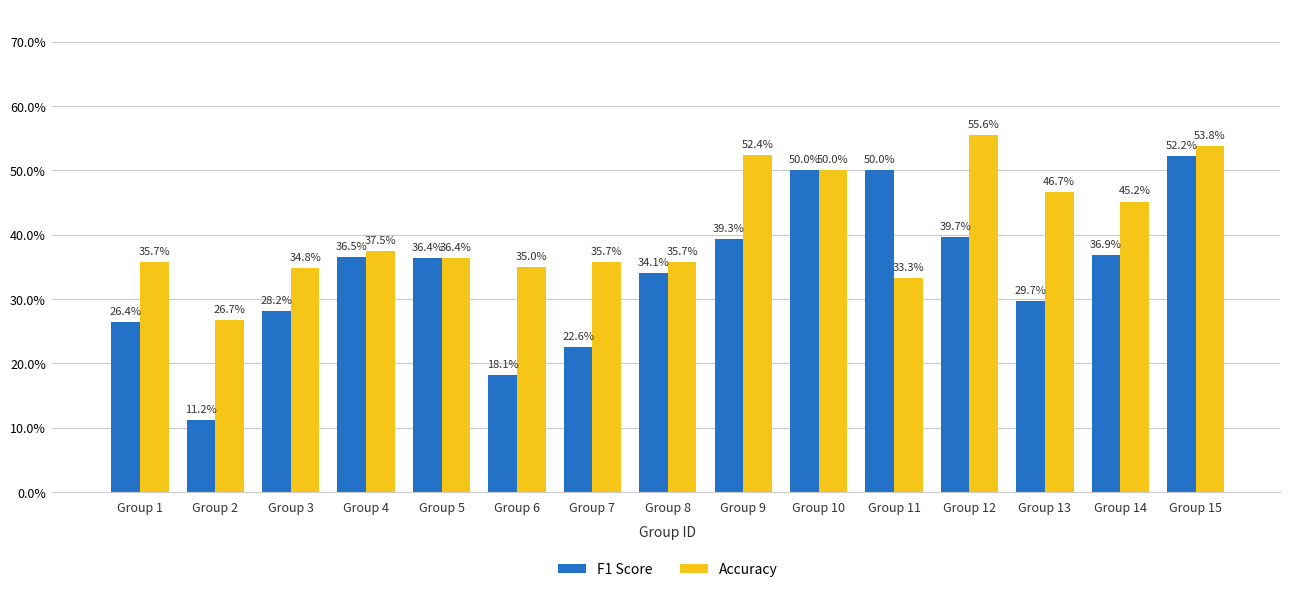

Reading left to right, transcribe all the data shown in this chart.

f1: Group 1=0.3	Group 2=0.1	Group 3=0.3	Group 4=0.4	Group 5=0.4	Group 6=0.2	Group 7=0.2	Group 8=0.3	Group 9=0.4	Group 10=0.5	Group 11=0.5	Group 12=0.4	Group 13=0.3	Group 14=0.4	Group 15=0.5
accuracy: Group 1=0.4	Group 2=0.3	Group 3=0.3	Group 4=0.4	Group 5=0.4	Group 6=0.3	Group 7=0.4	Group 8=0.4	Group 9=0.5	Group 10=0.5	Group 11=0.3	Group 12=0.6	Group 13=0.5	Group 14=0.5	Group 15=0.5